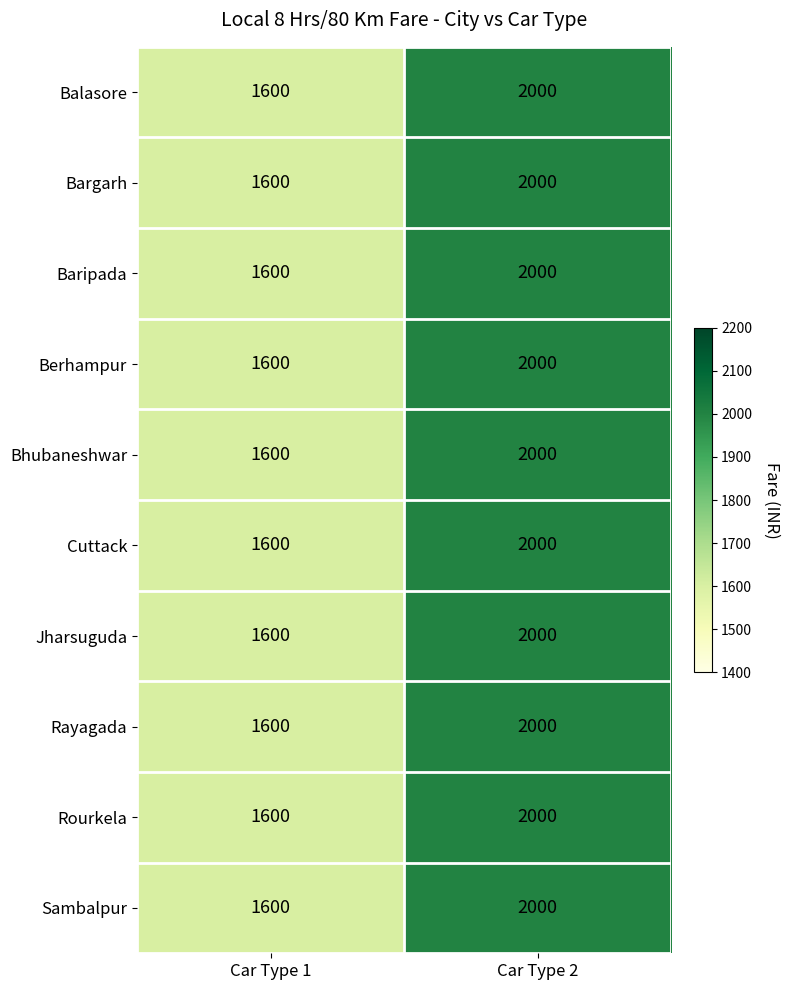

Reading left to right, extract all data points from this chart.

Balasore: Car Type 1=1600	Car Type 2=2000
Bargarh: Car Type 1=1600	Car Type 2=2000
Baripada: Car Type 1=1600	Car Type 2=2000
Berhampur: Car Type 1=1600	Car Type 2=2000
Bhubaneshwar: Car Type 1=1600	Car Type 2=2000
Cuttack: Car Type 1=1600	Car Type 2=2000
Jharsuguda: Car Type 1=1600	Car Type 2=2000
Rayagada: Car Type 1=1600	Car Type 2=2000
Rourkela: Car Type 1=1600	Car Type 2=2000
Sambalpur: Car Type 1=1600	Car Type 2=2000